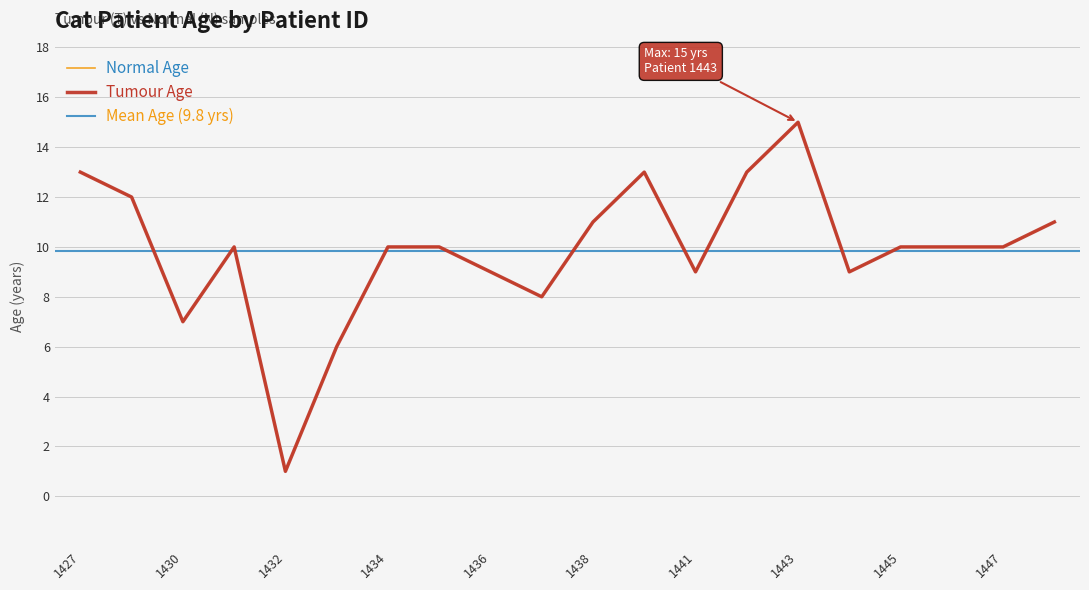

What is the difference between the Tumour Age values at 1441 and 1435?

1